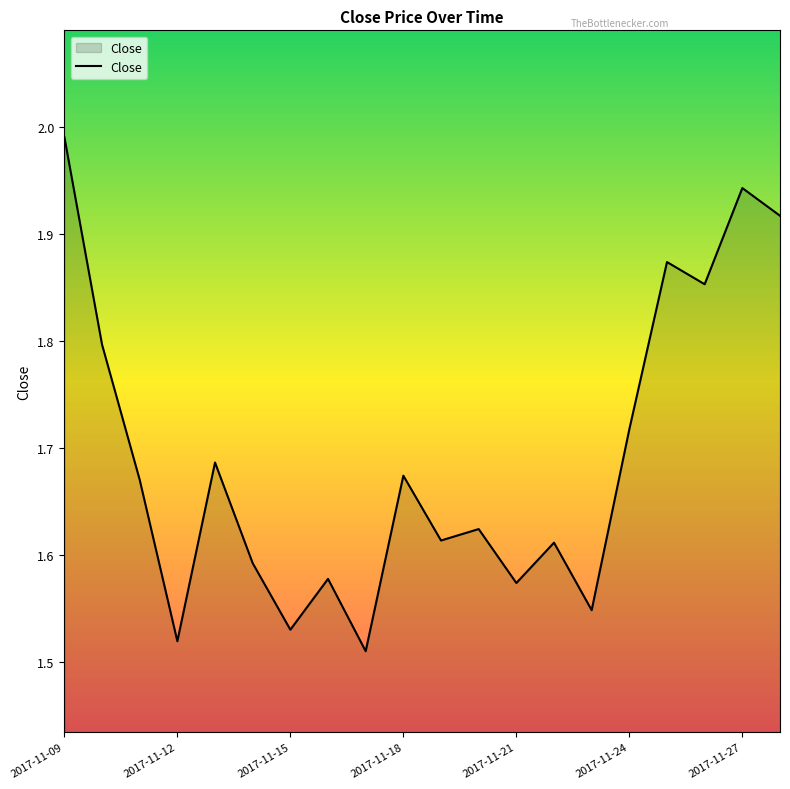

What is the difference between the maximum and minimum values?

0.5